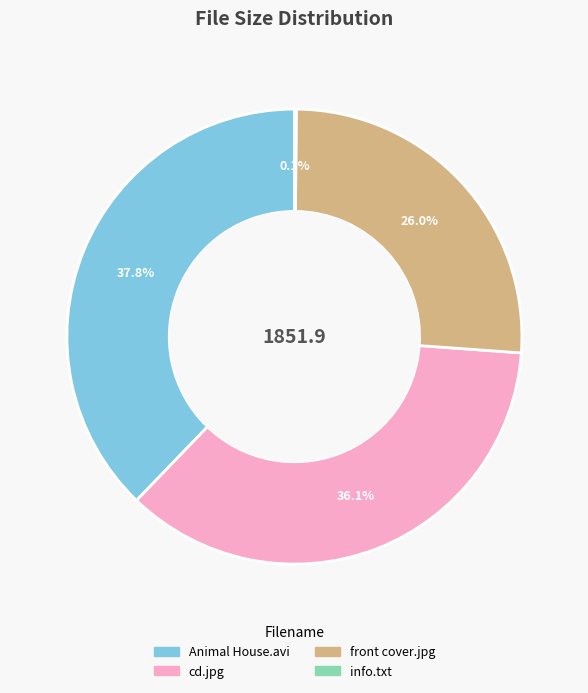

Which category has the biggest portion of the pie?

Animal House.avi